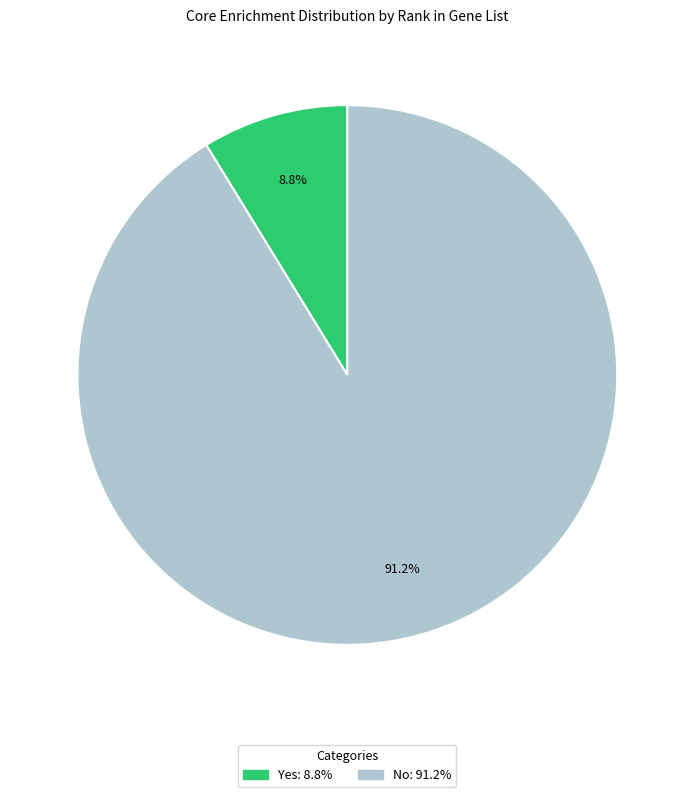

Which slice is the smallest?

Yes